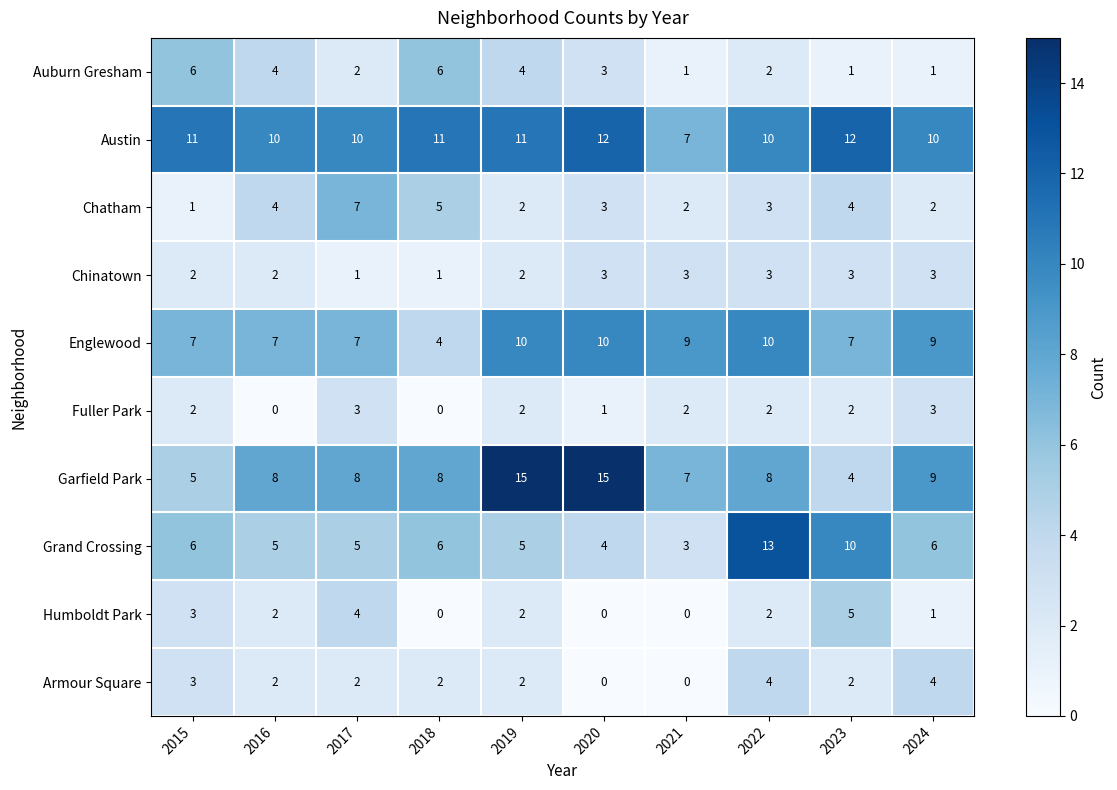

What is the total value across all series at 2021?

34